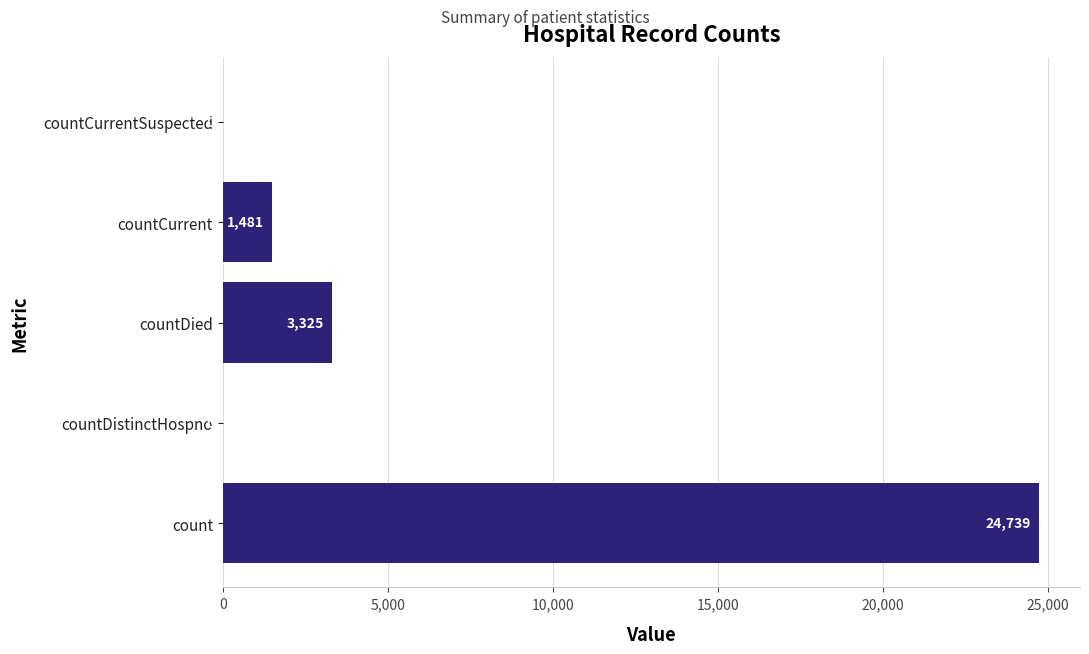

Reading bottom to top, what are all the values shown in this chart?

count=24739	countDistinctHospno=0	countDied=3325	countCurrent=1481	countCurrentSuspected=0